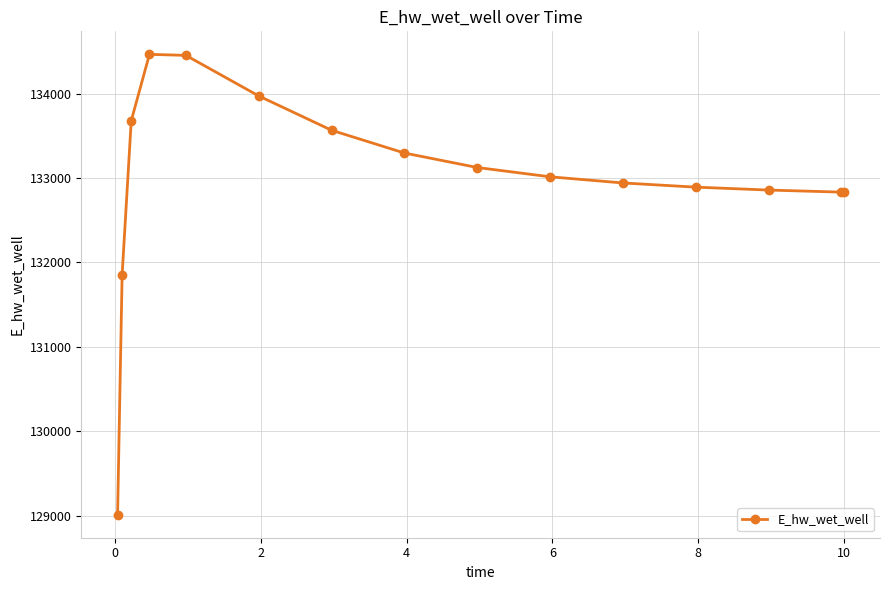

How many distinct data groups are displayed?

1